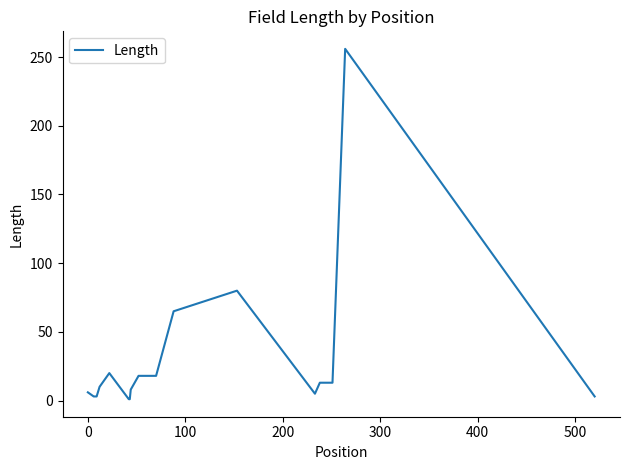

What is the difference between the maximum and minimum values?

255